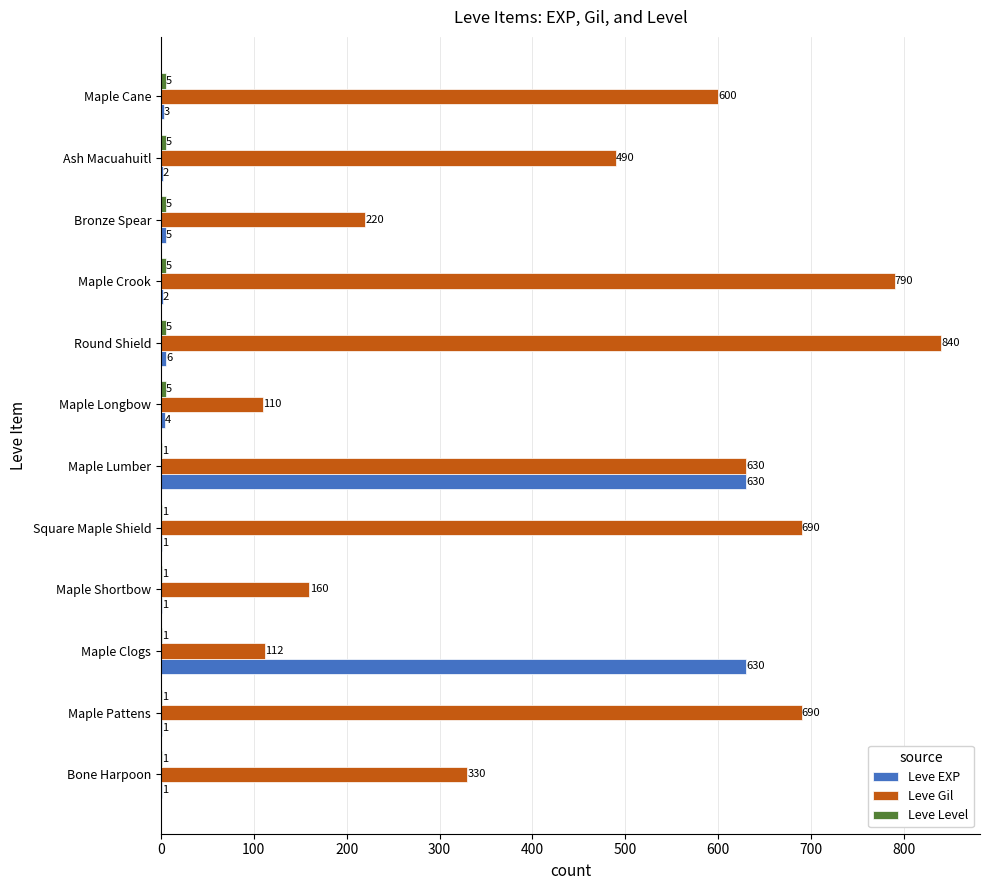

Is it true that Leve Gil equals 490 at Ash Macuahuitl?

True